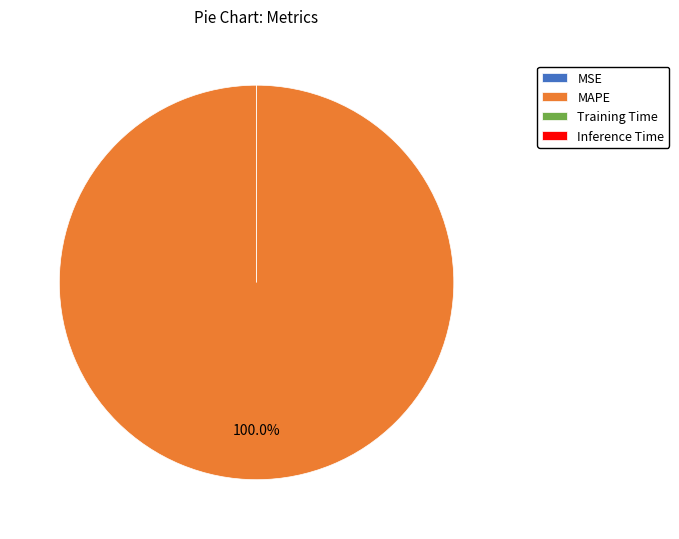

Does any single category account for the majority?

Yes